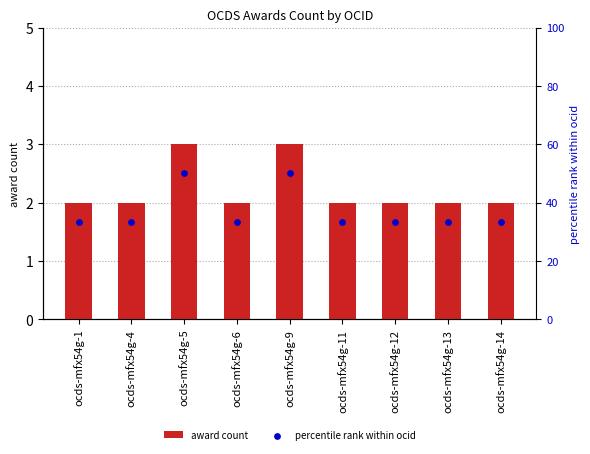

What is the ratio of the value at ocds-mfx54g-13 to the value at ocds-mfx54g-1?

1.0